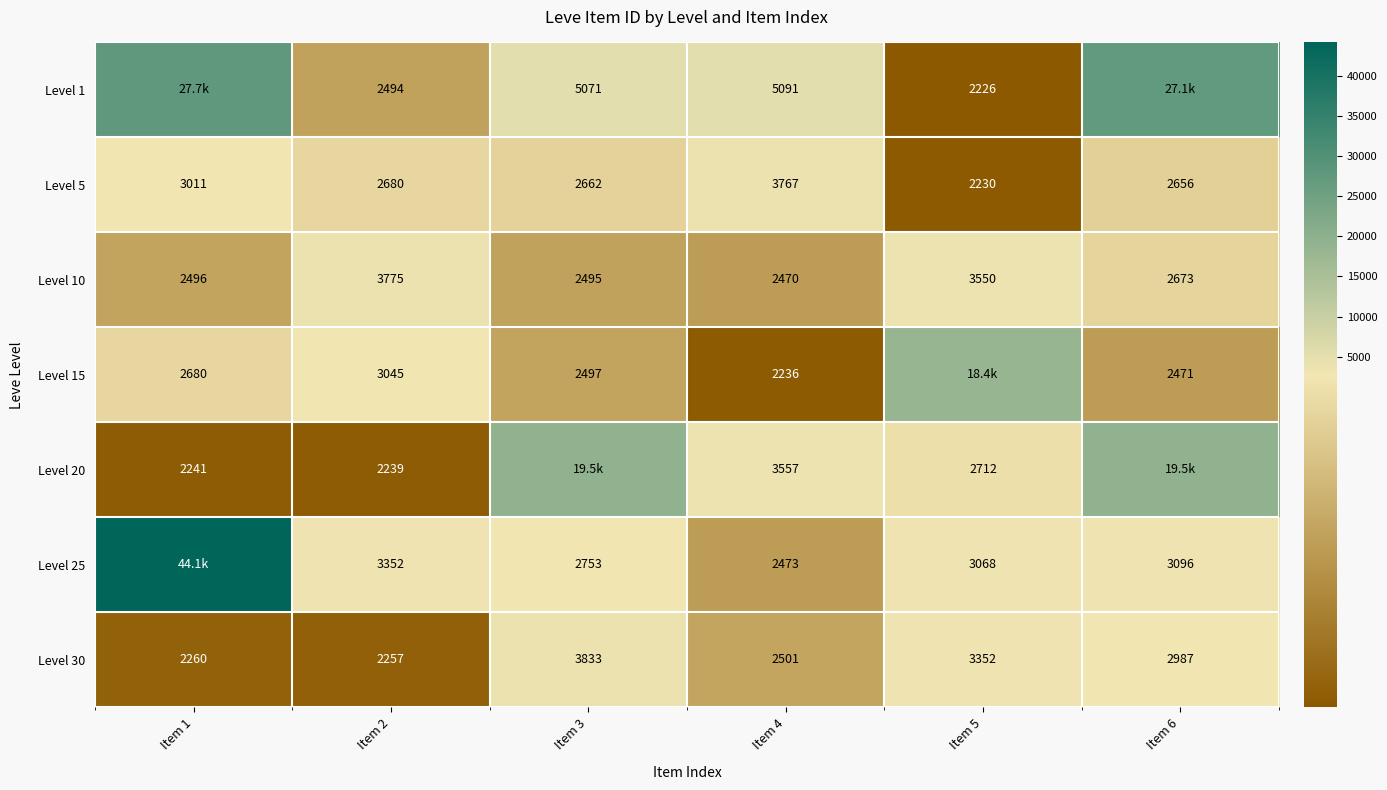

At which label does Level 10 reach its minimum?

Item 4